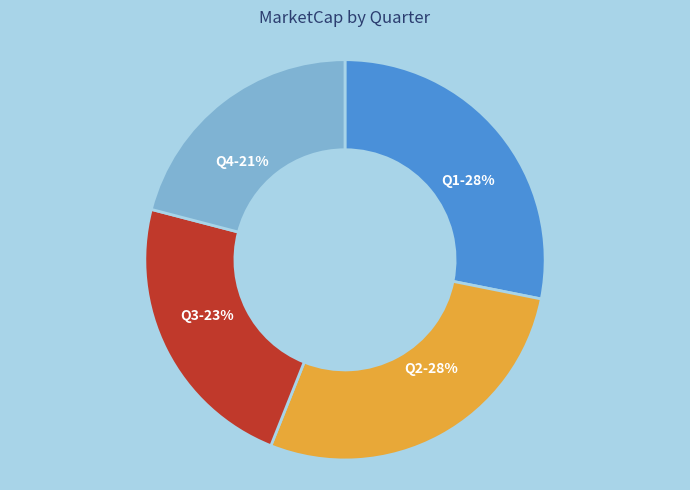

Which category has the smallest portion of the pie?

Q4